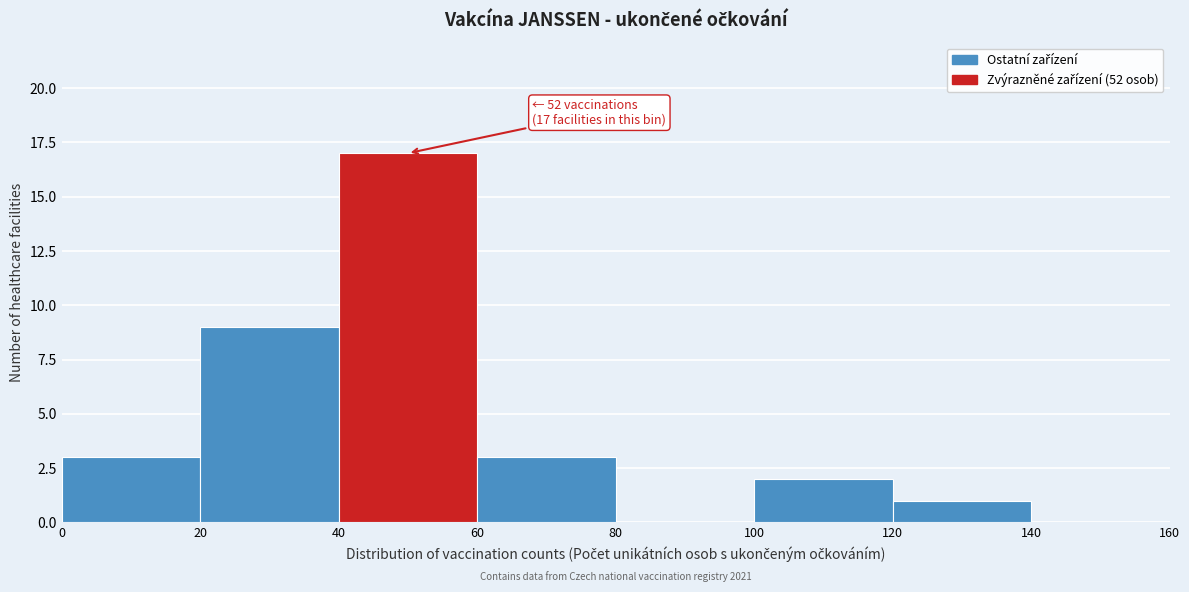

Which range on the x-axis has the tallest bar?

40 to 60